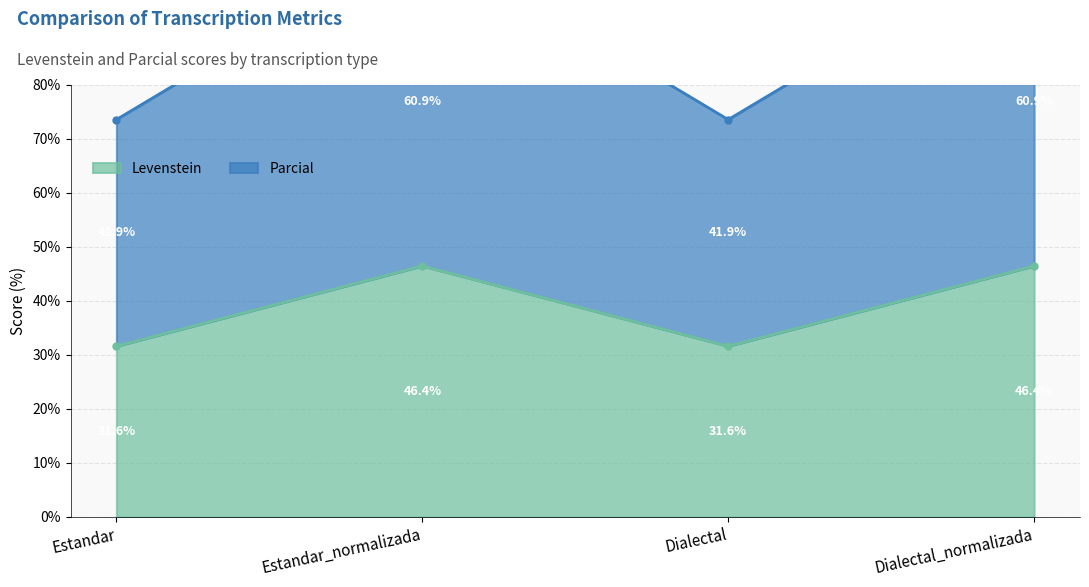

True or false: Parcial and Levenstein cross at least once.

False